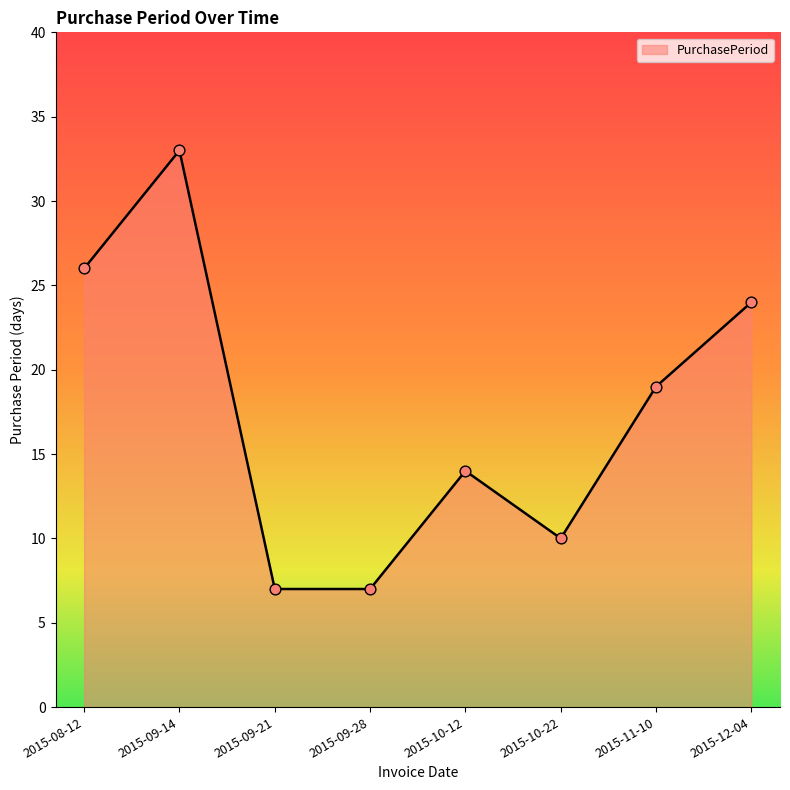

What is the ratio of the value at 2015-12-04 to the value at 2015-09-21?

3.4